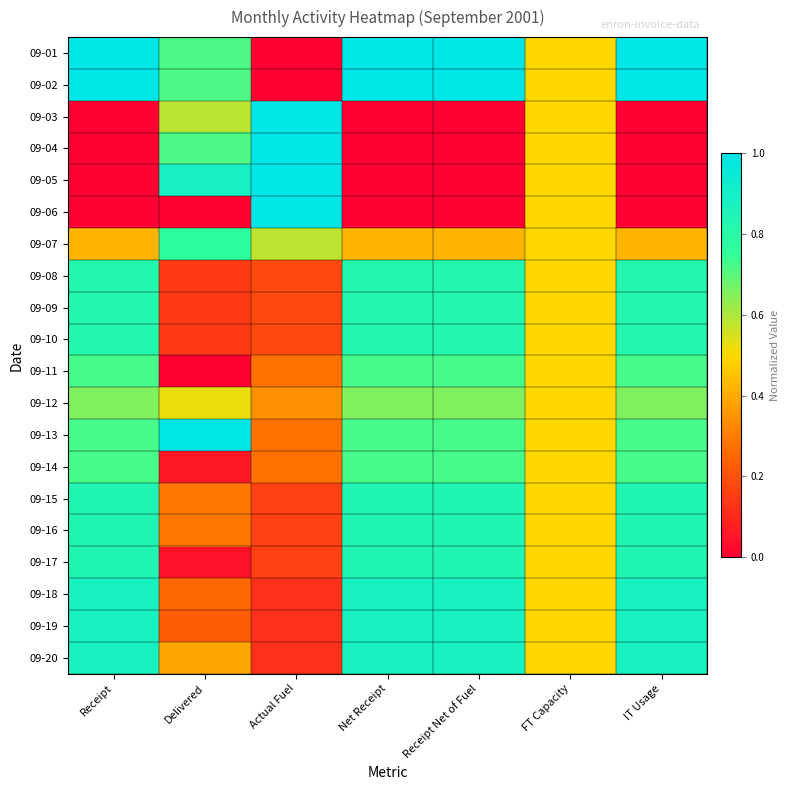

At which category is the sum across all series the highest?

Receipt Net of Fuel